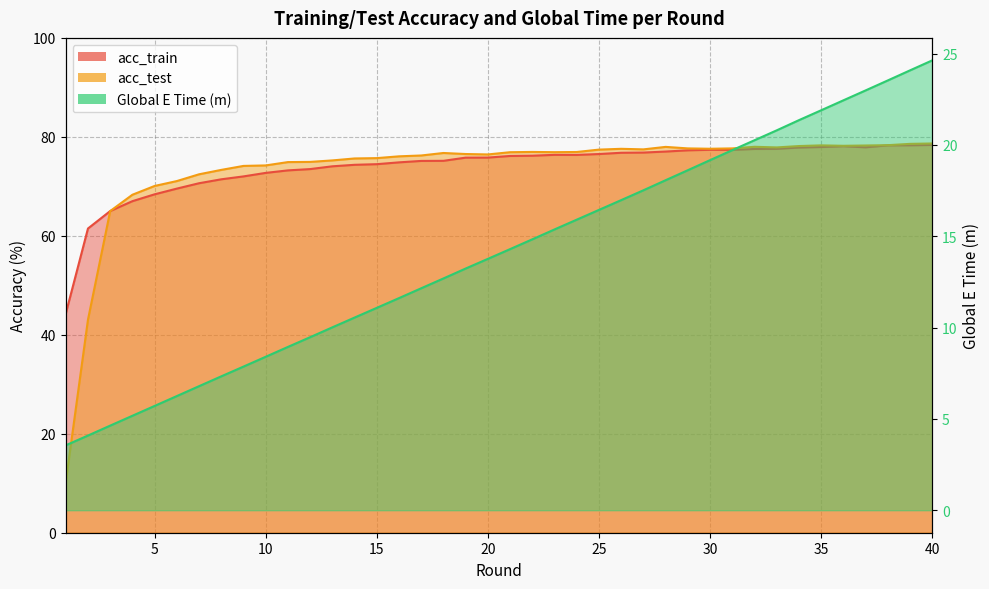

At which category does acc_test reach its first local valley?

20